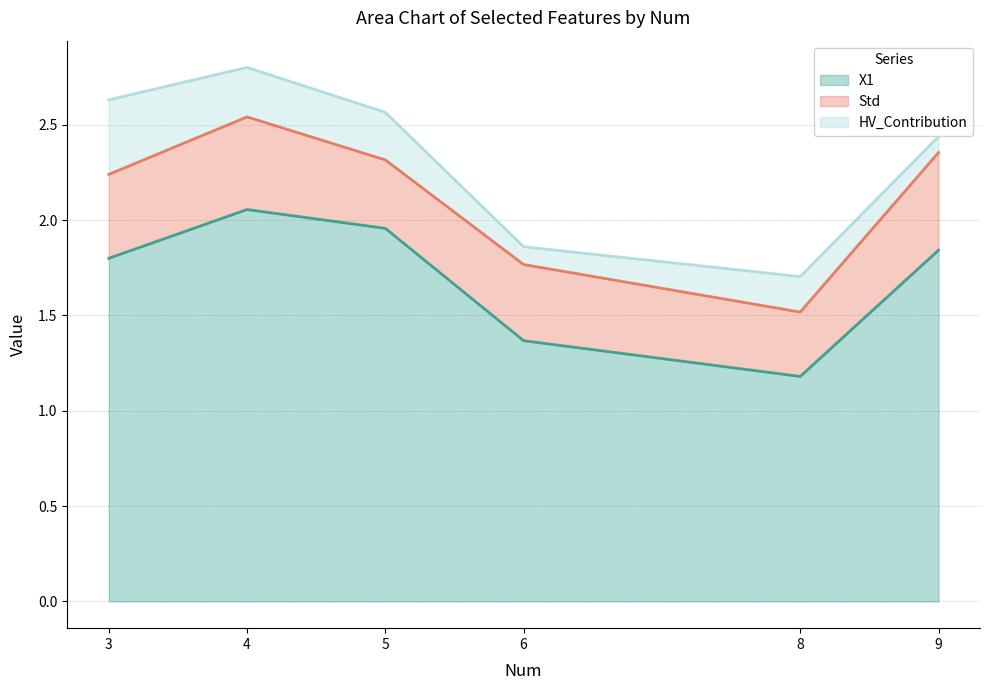

What is the greatest value displayed?

2.8